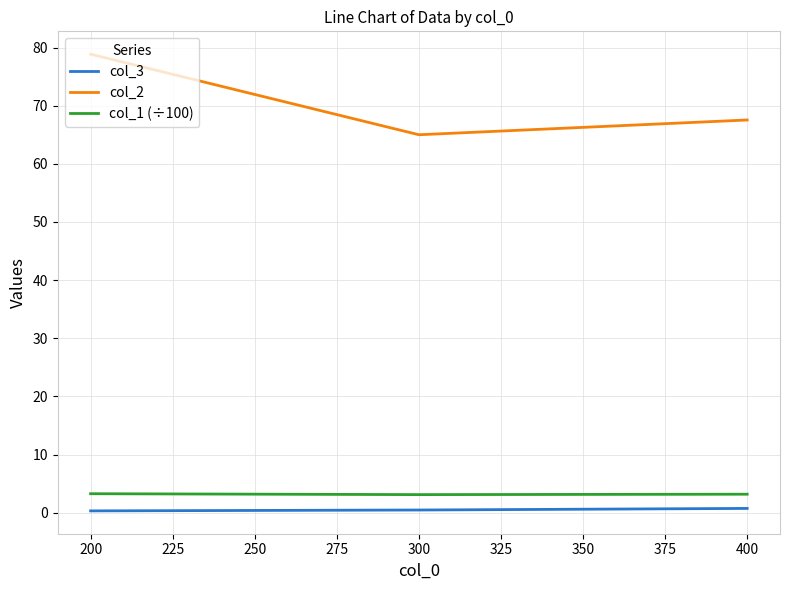

How many distinct data groups are displayed?

3